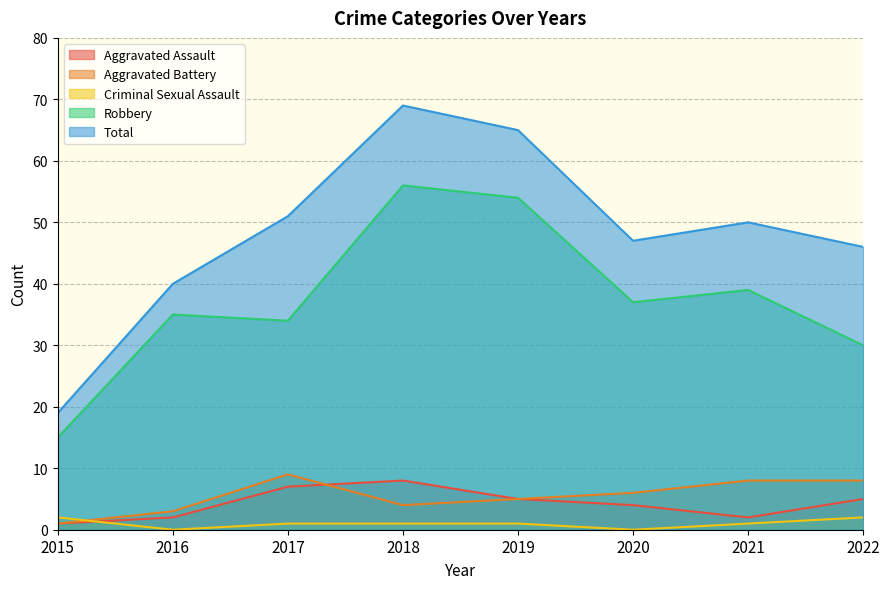

What is the maximum value for Robbery?

56